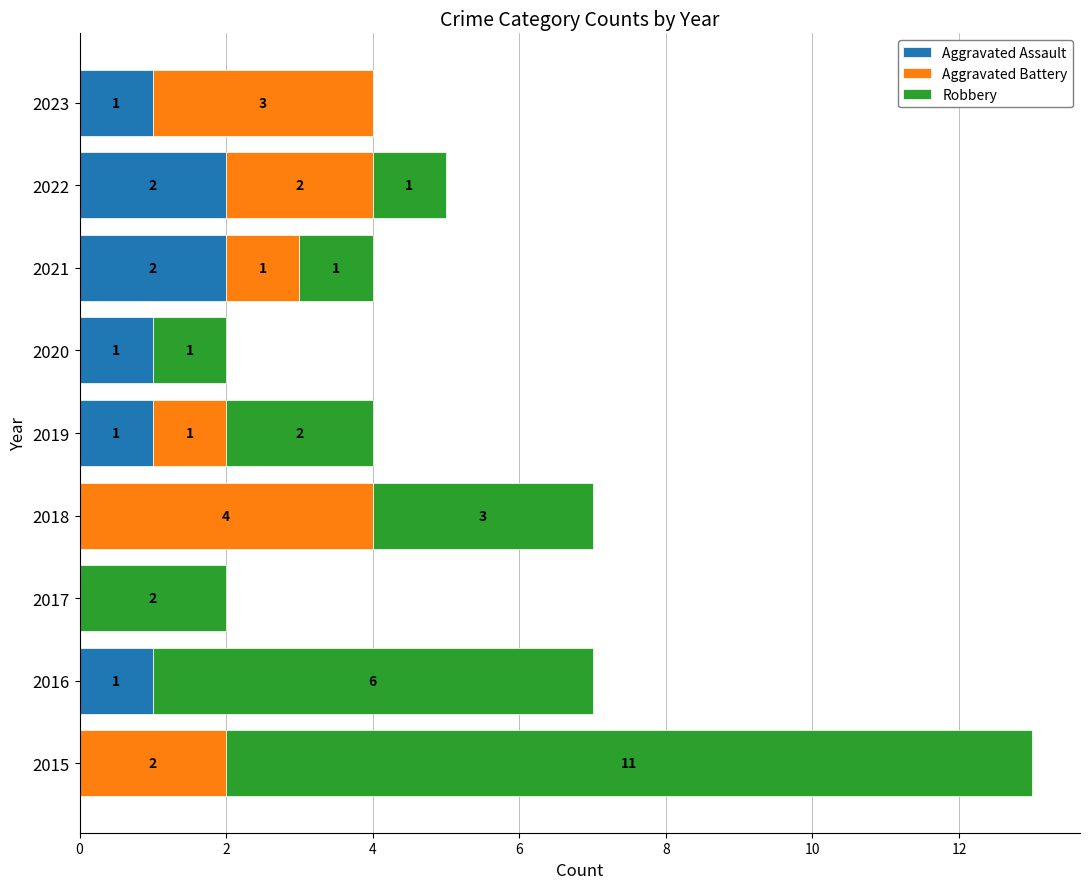

What is the total value across all series at 2022?

5